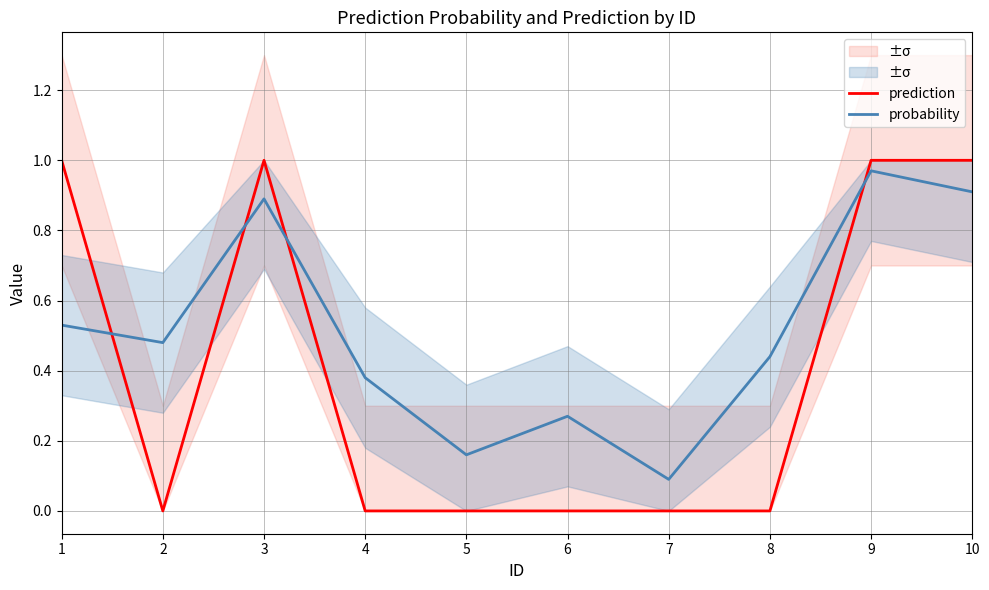

What is the total value across all series at 10?

1.9